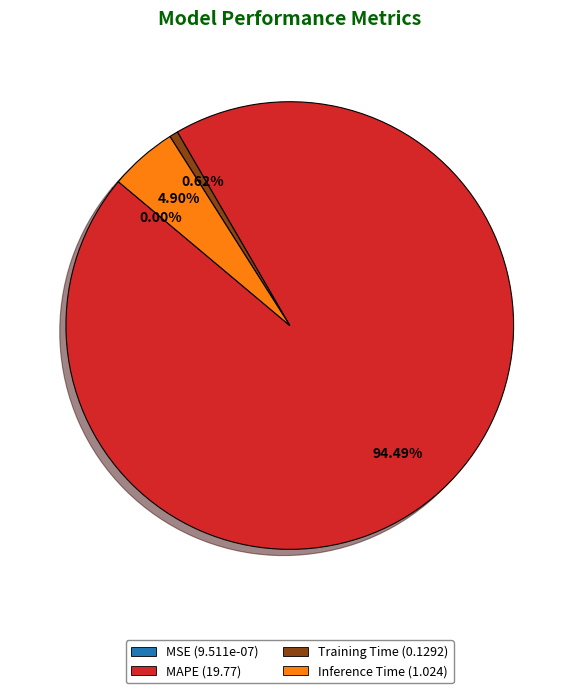

To the nearest percent, what is the average slice percentage?

25%